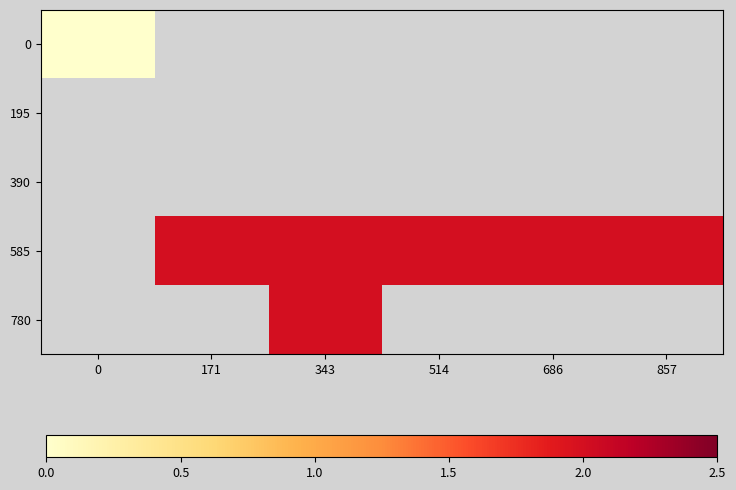

What is the greatest value displayed?

2.0